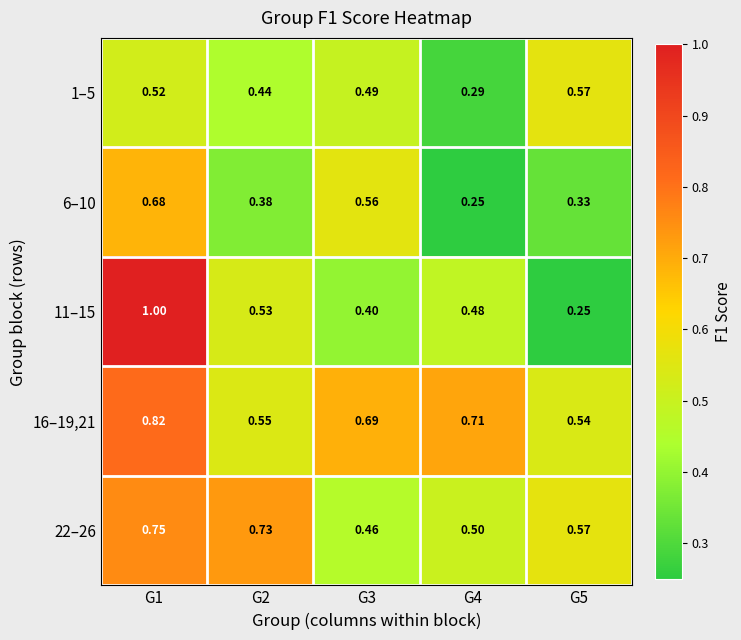

At how many categories does at least one series exceed 0?

5